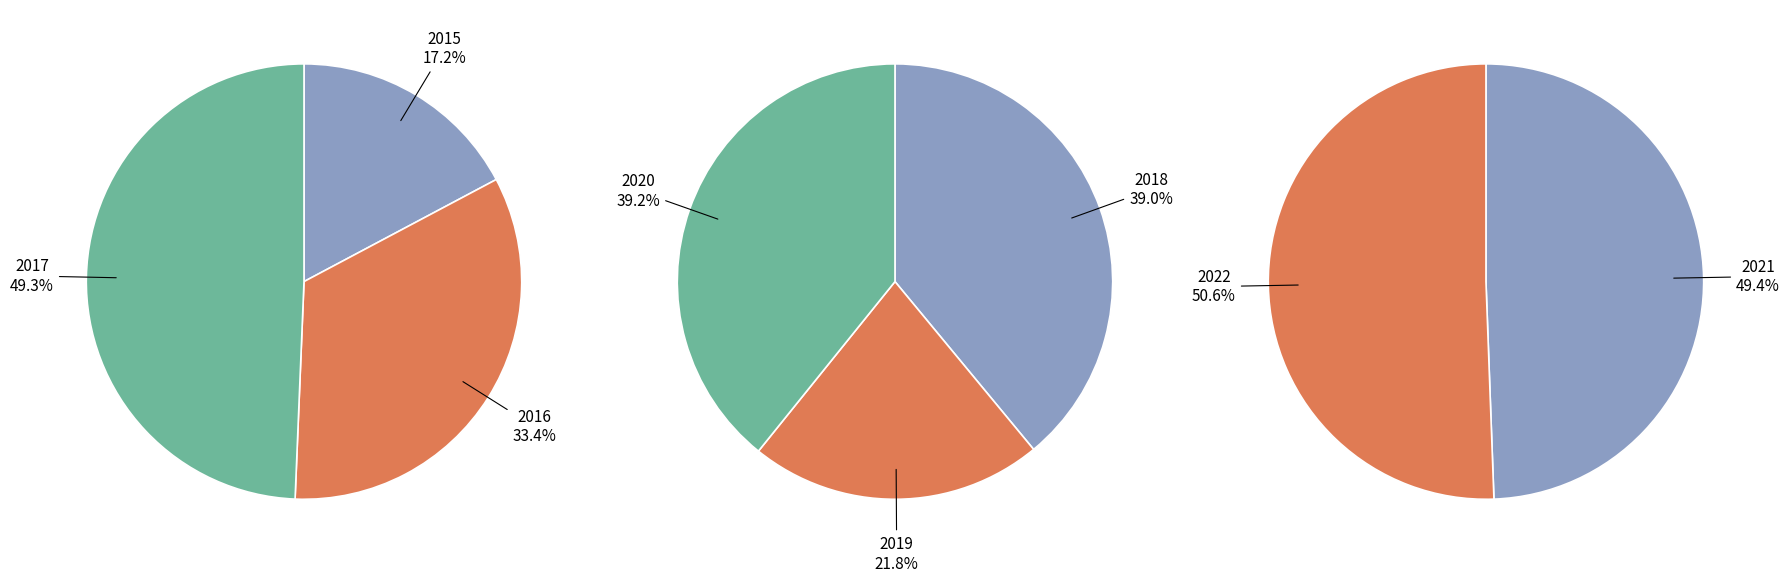

True or false: 2021 accounts for 17% of the total.

False